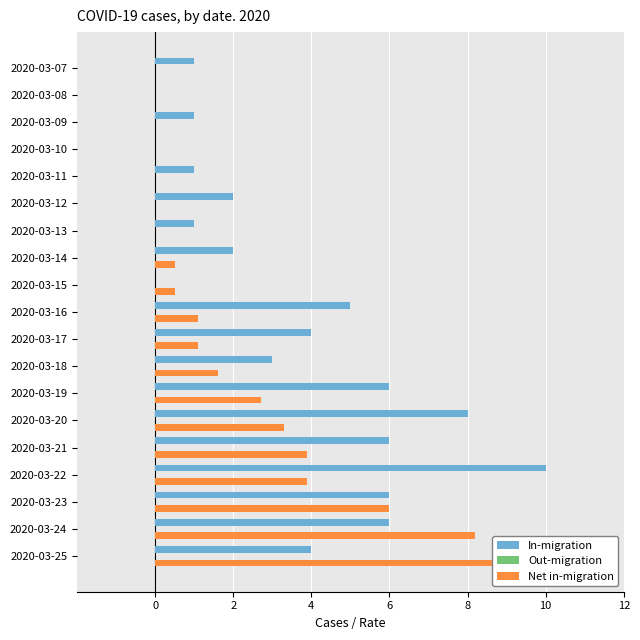

How many bars are there in total?

57